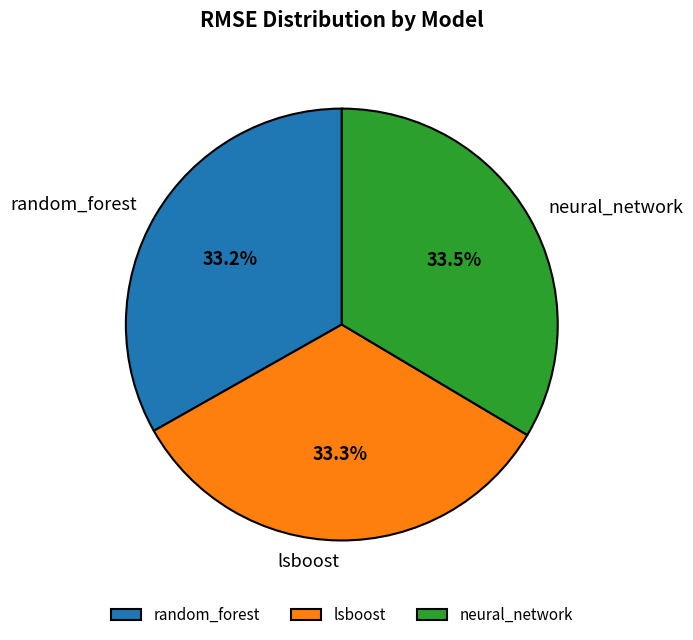

Does lsboost account for over 50% of the chart?

No